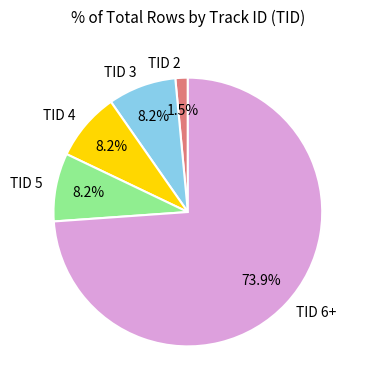

Between TID 6+ and TID 2, which is larger?

TID 6+